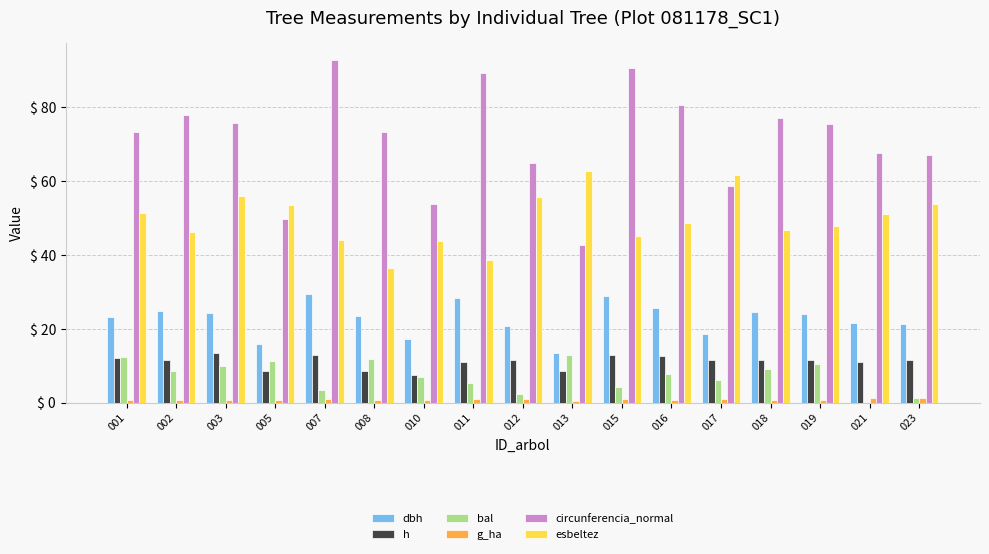

What is the sum of the esbeltez values at 007 and 023?

97.7